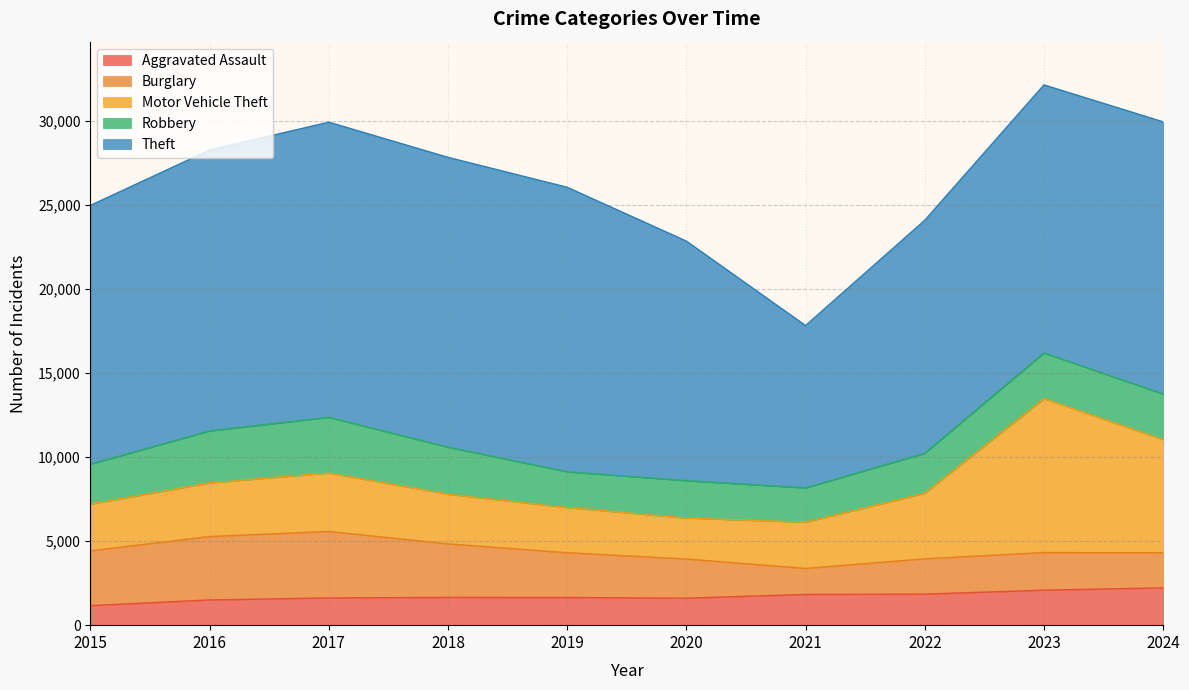

Which series changed the most between 2017 and 2022?

Theft